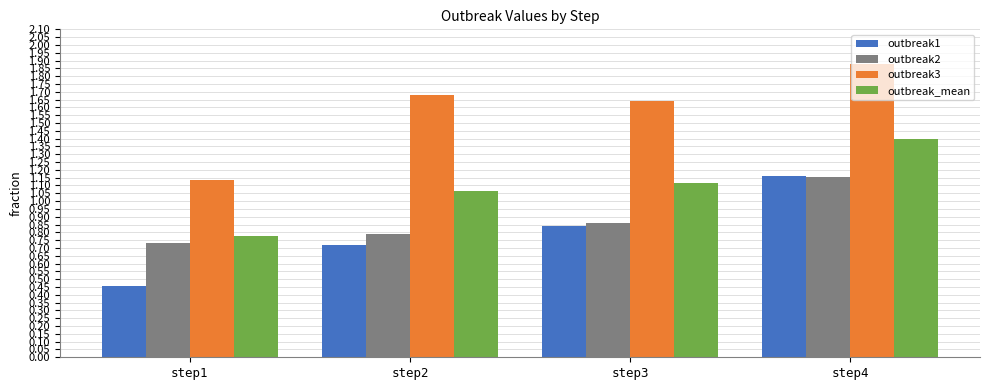

What is the sum of all outbreak3 values?

6.3